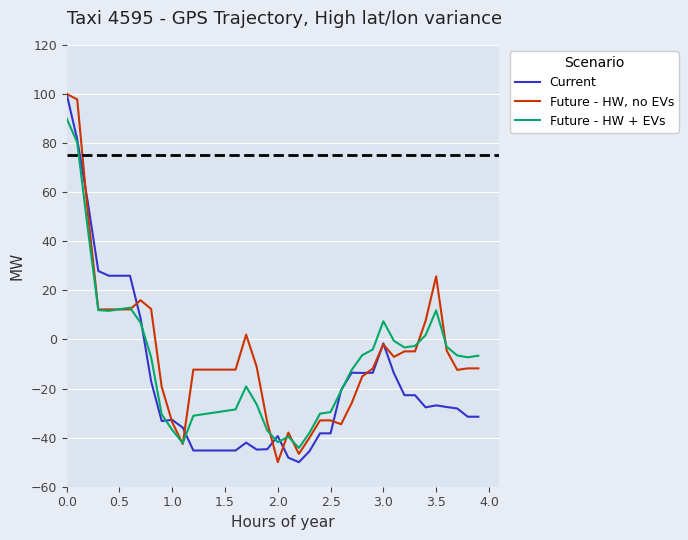

Rank the series by their average value, from highest to lowest.

Future - HW, no EVs, Future - HW + EVs, Current